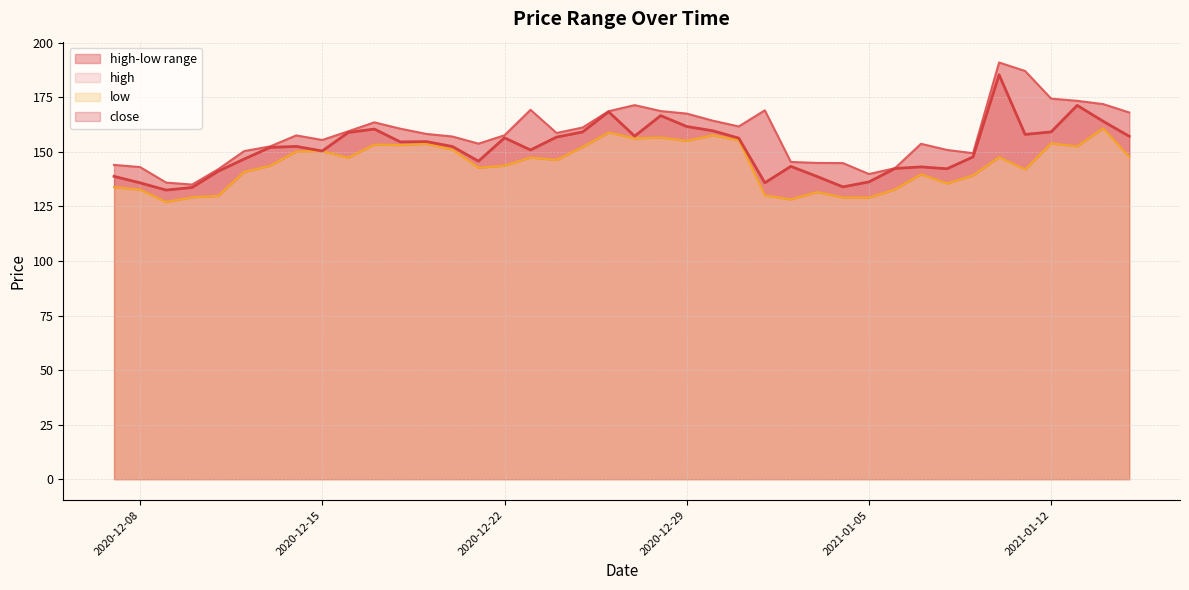

True or false: low and close intersect in this chart.

False